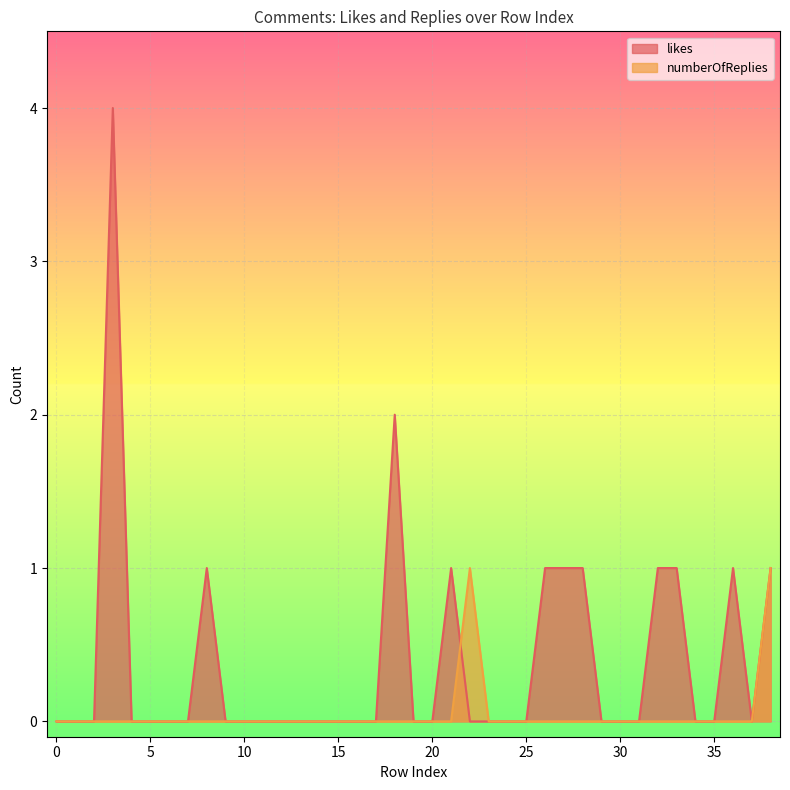

What is the difference between the maximum and minimum values in the numberOfReplies series?

1